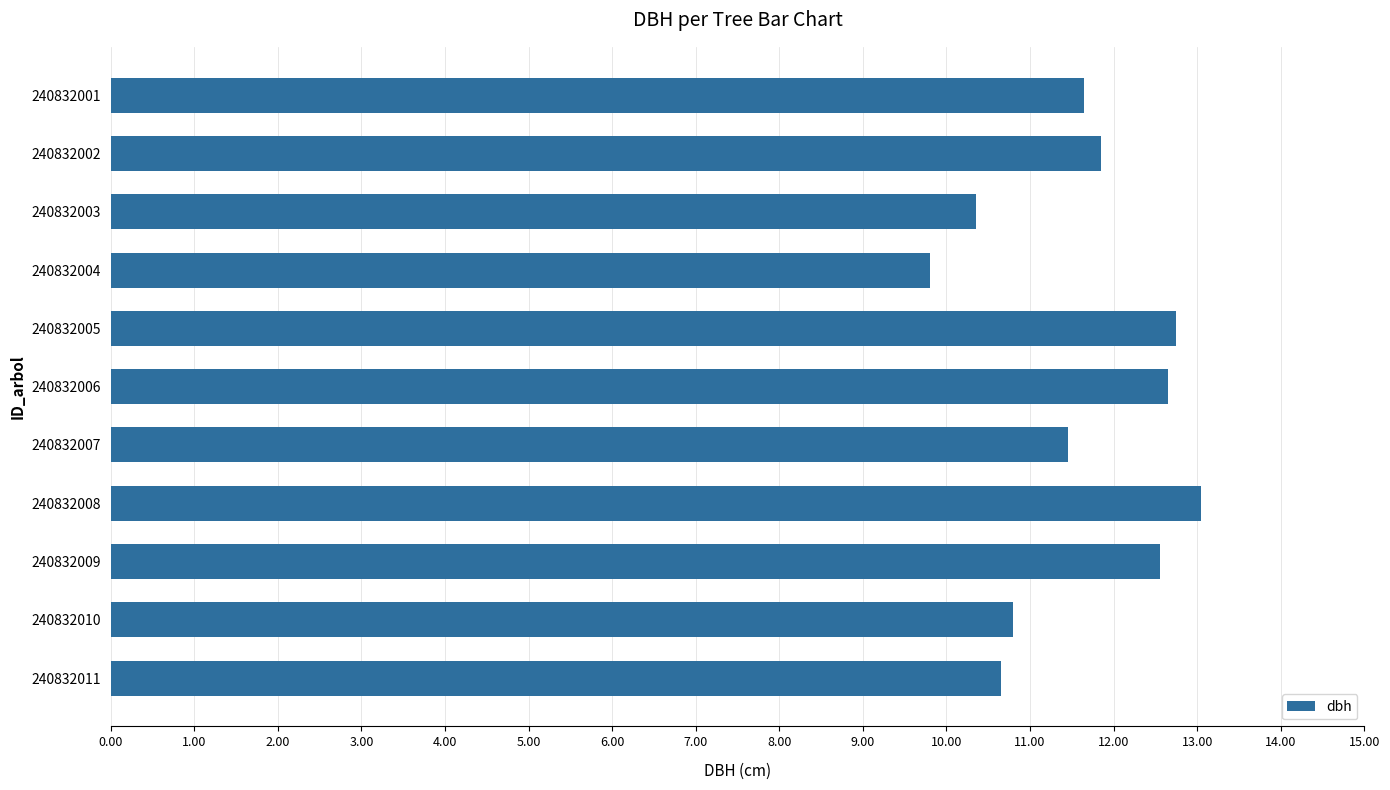

What is the value of the 4th bar from the top?

9.8